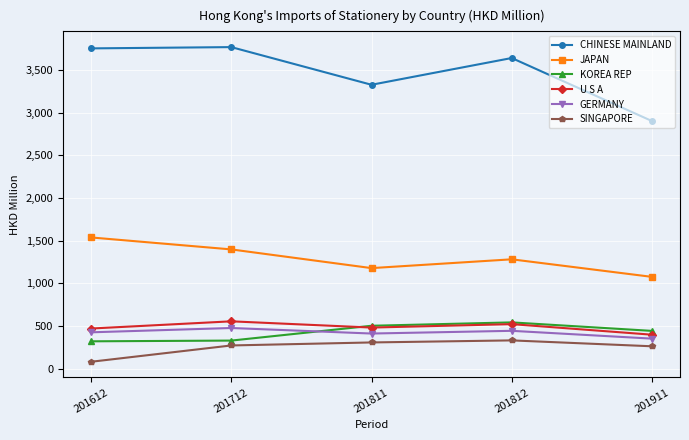

True or false: JAPAN and U S A intersect in this chart.

False